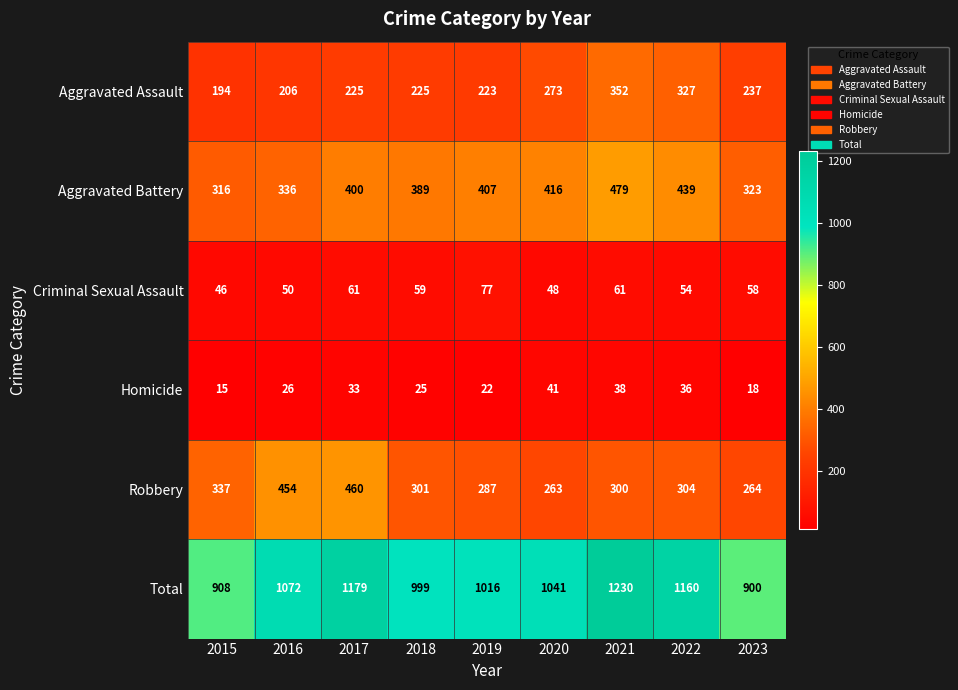

What is the sum of the Total values at 2022 and 2019?

2176